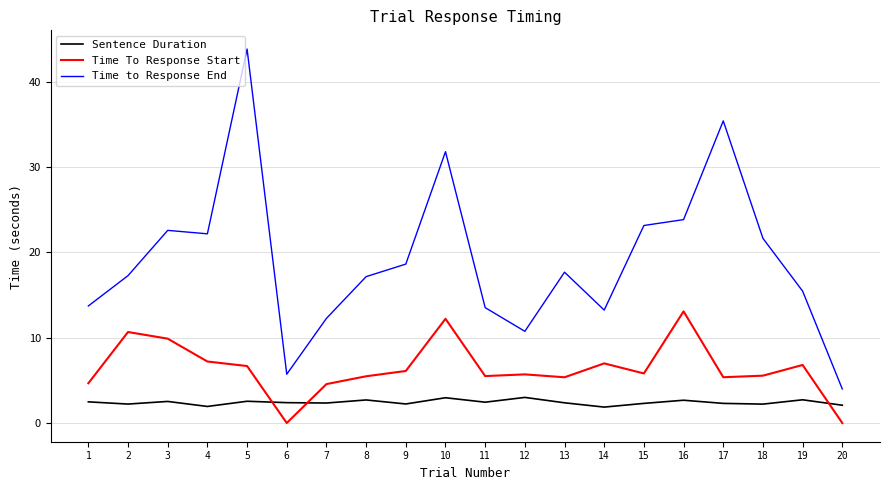

How many interior local valleys does the Time to Response End series have?

4